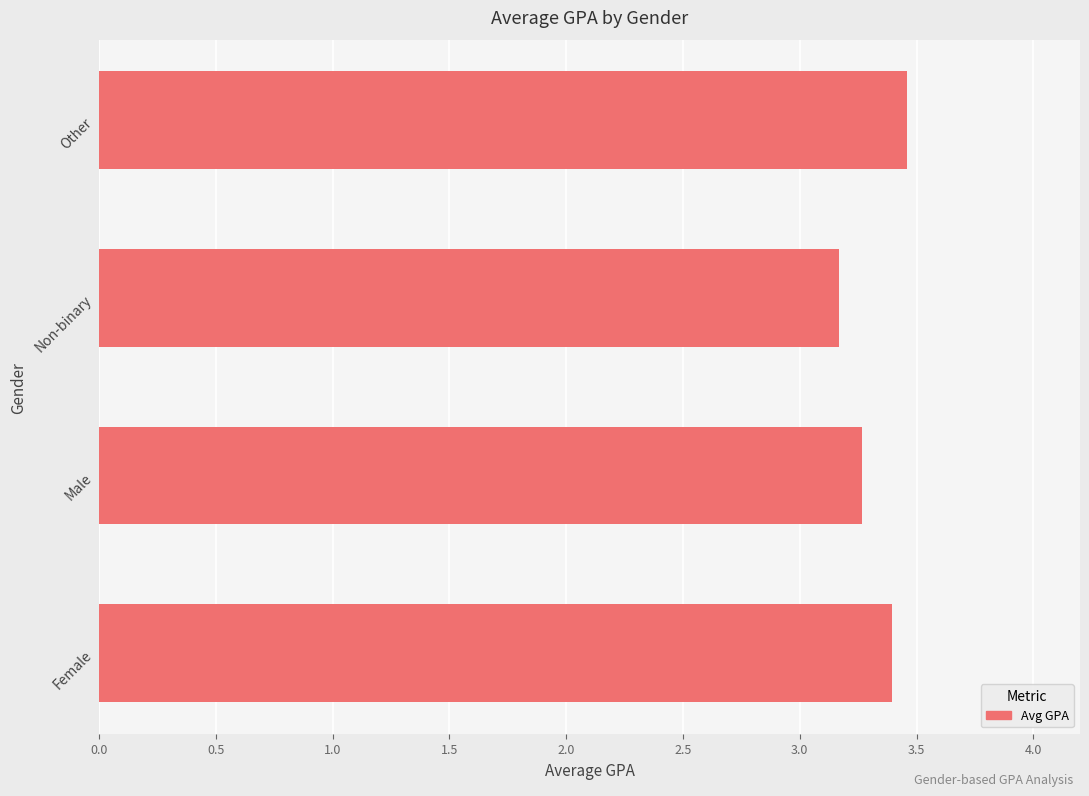

What is the sum of all values?

13.3